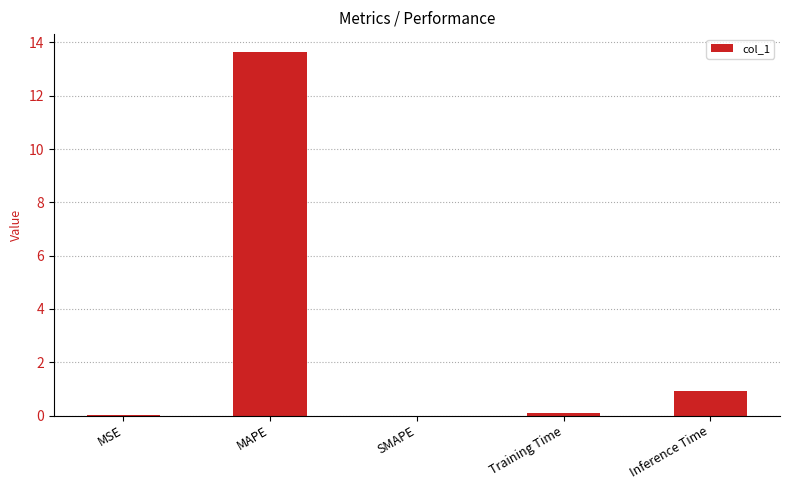

How many categories are shown in the chart?

5